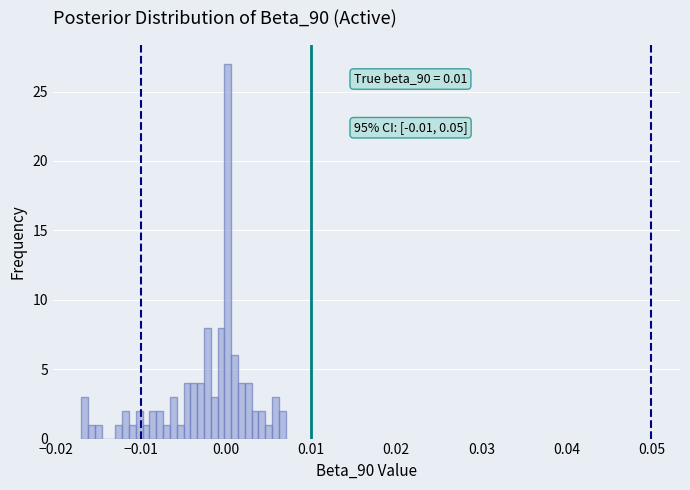

Around what value on the x-axis is the tallest bar? Give the approximate position of its centre, as read against the axis.

0.000